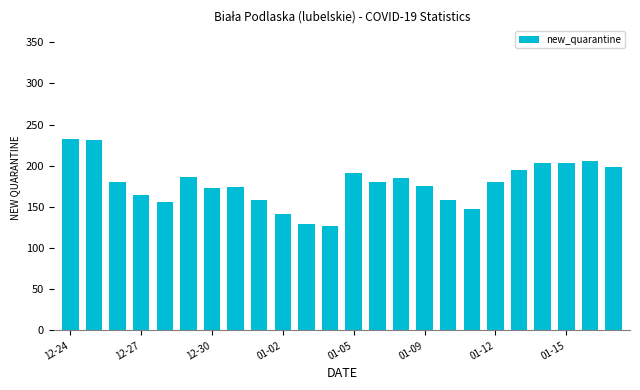

Count the number of data series in this chart.

1